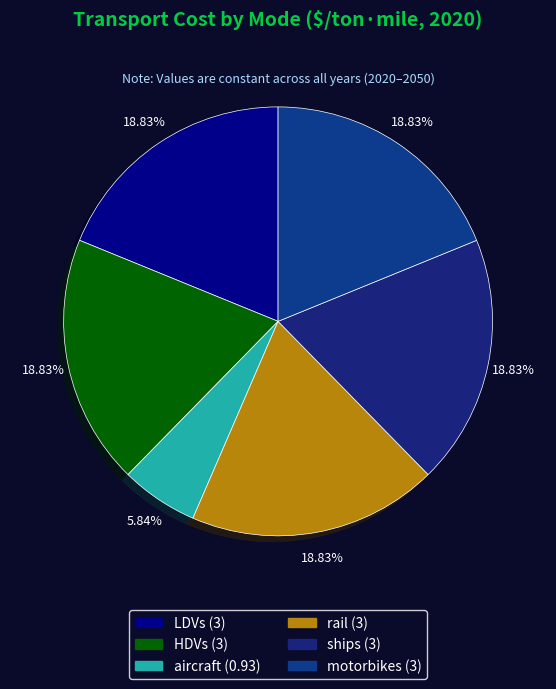

What portion of the pie excludes rail?

81.2%